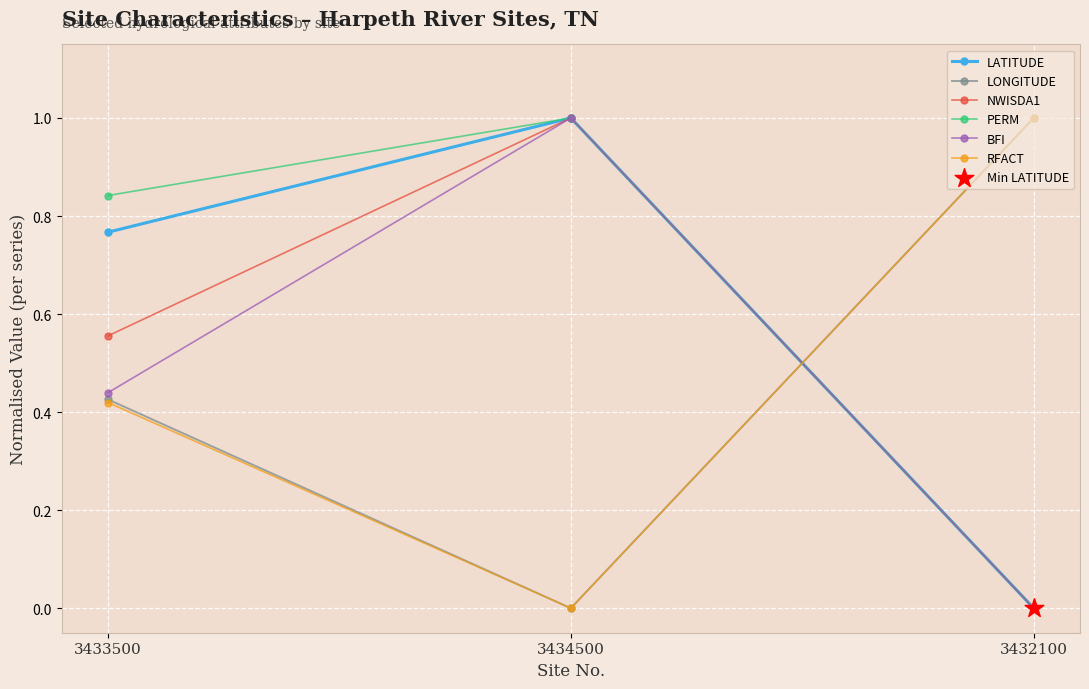

What is the difference between the highest and lowest values at 3432100?

1.0